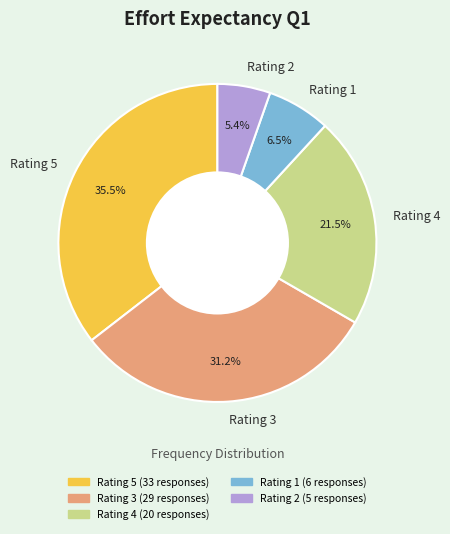

What is the ratio of the value at Rating 5 to the value at Rating 3?

1.1